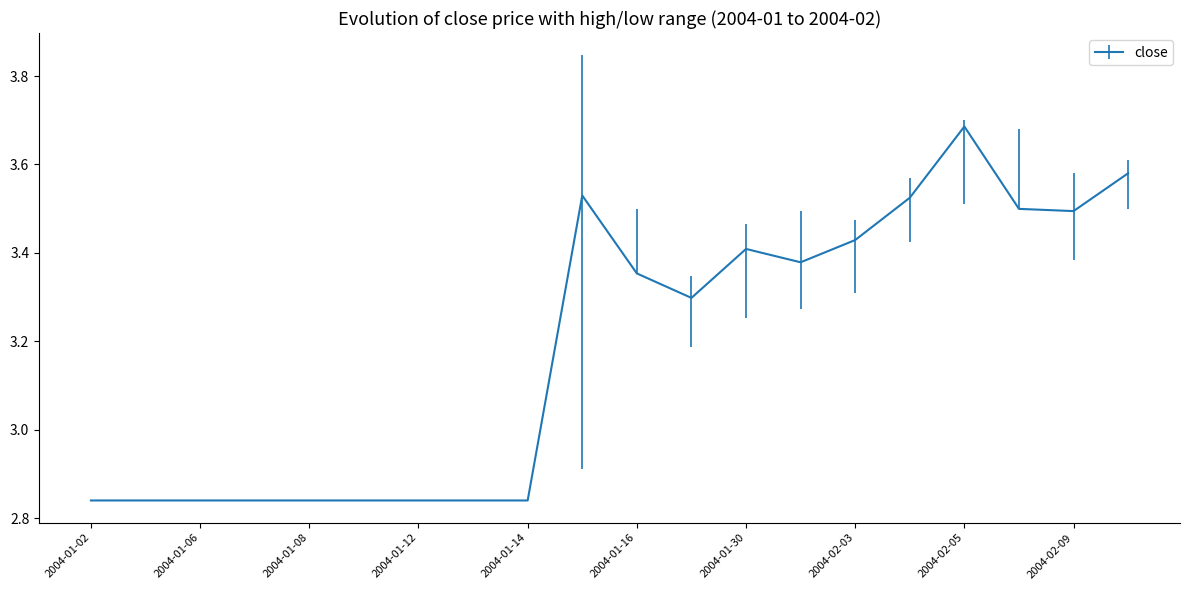

What is the difference between the maximum and minimum values?

0.8